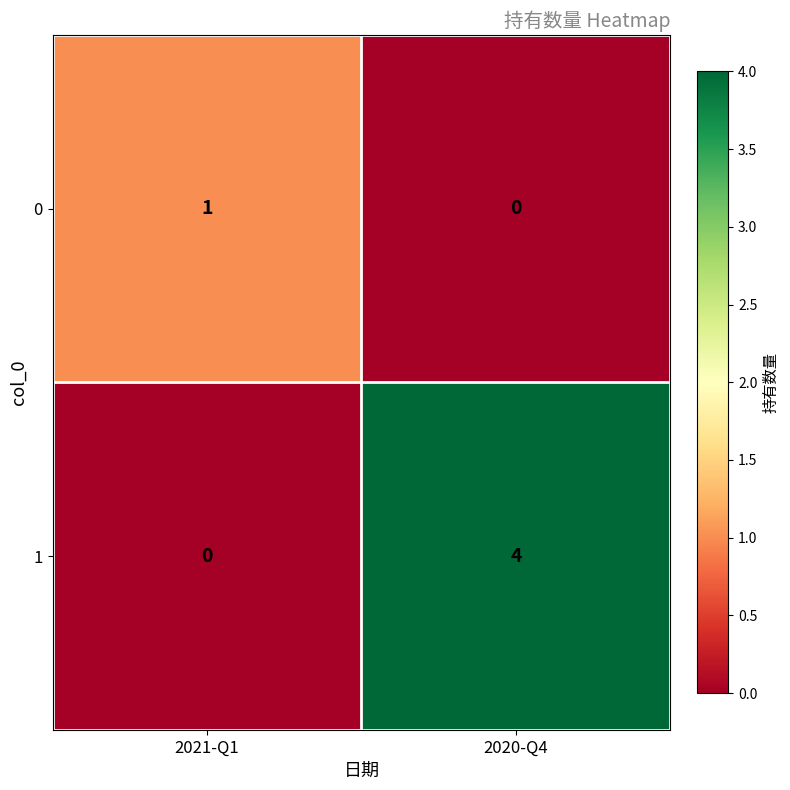

Which series has the largest total across all categories?

1